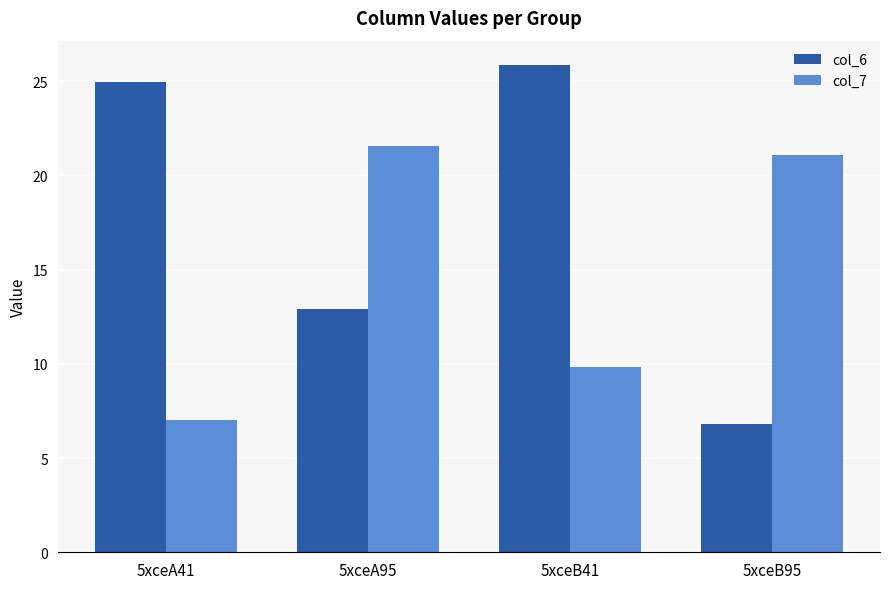

What is the total value across all series at 5xceB41?

35.7